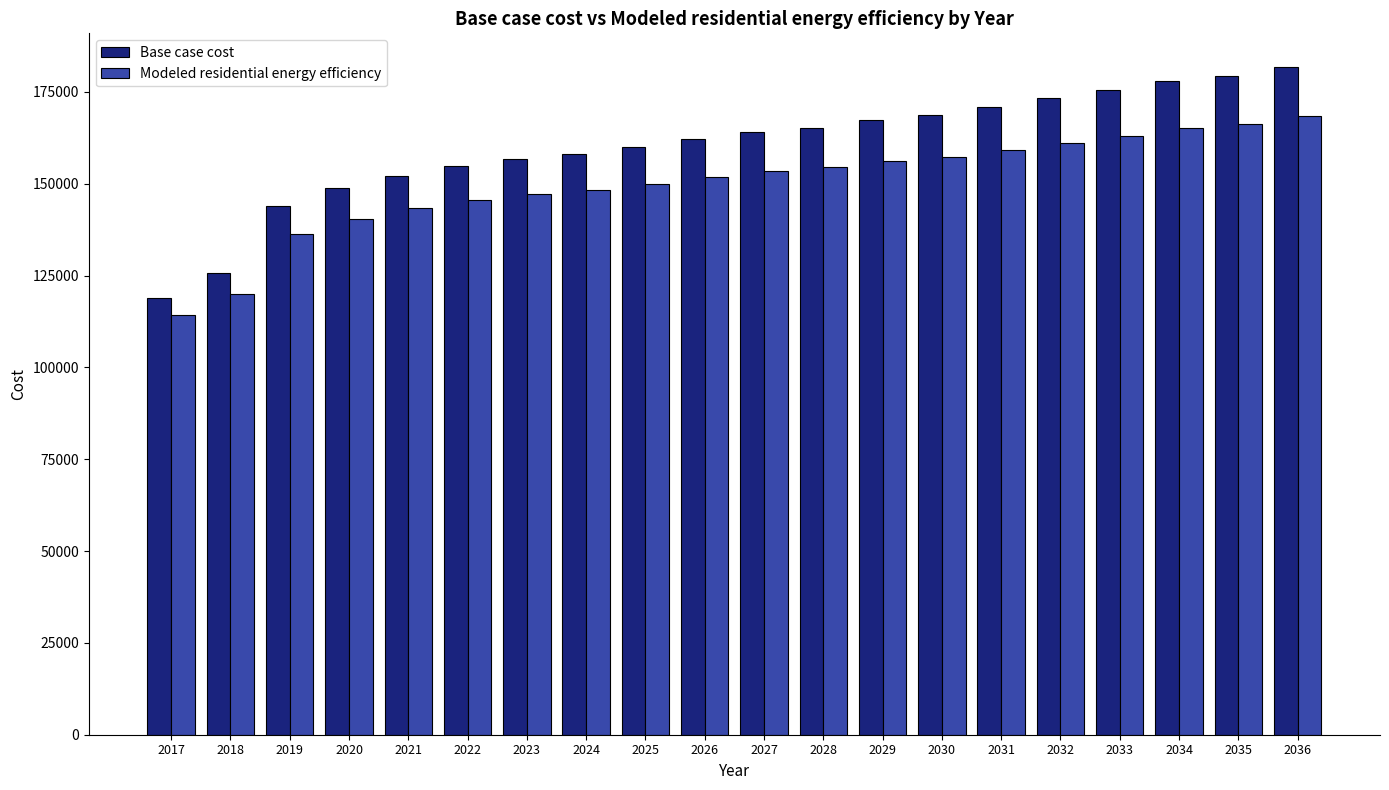

Is it true that Base case cost equals 175421.6 at 2033?

True